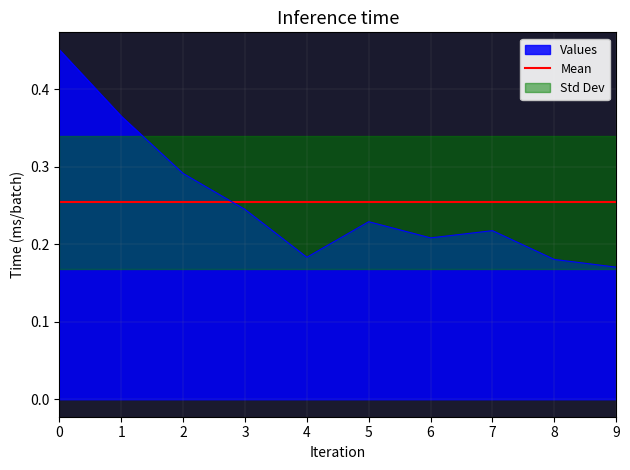

At which label does Values reach its minimum?

9